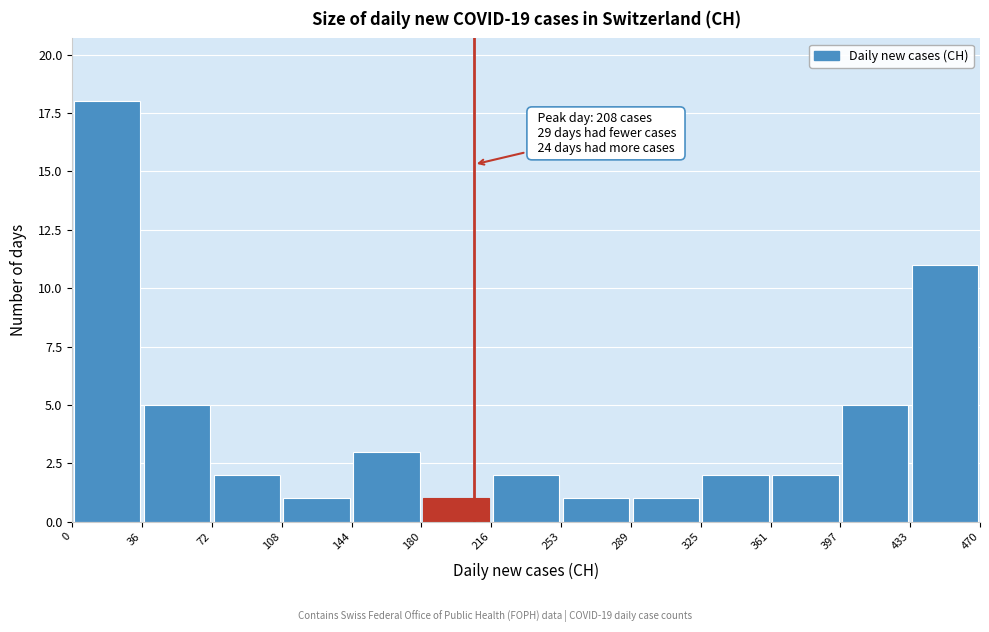

Over which range of the x-axis is the bar tallest?

0 to 36